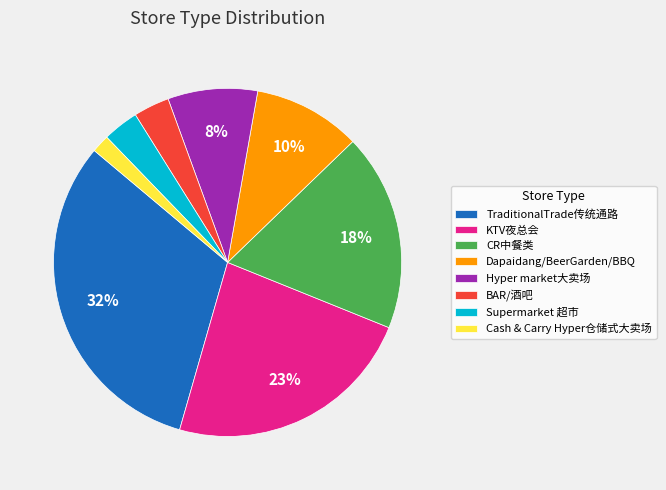

Between BAR/酒吧 and CR中餐类, which is larger?

CR中餐类